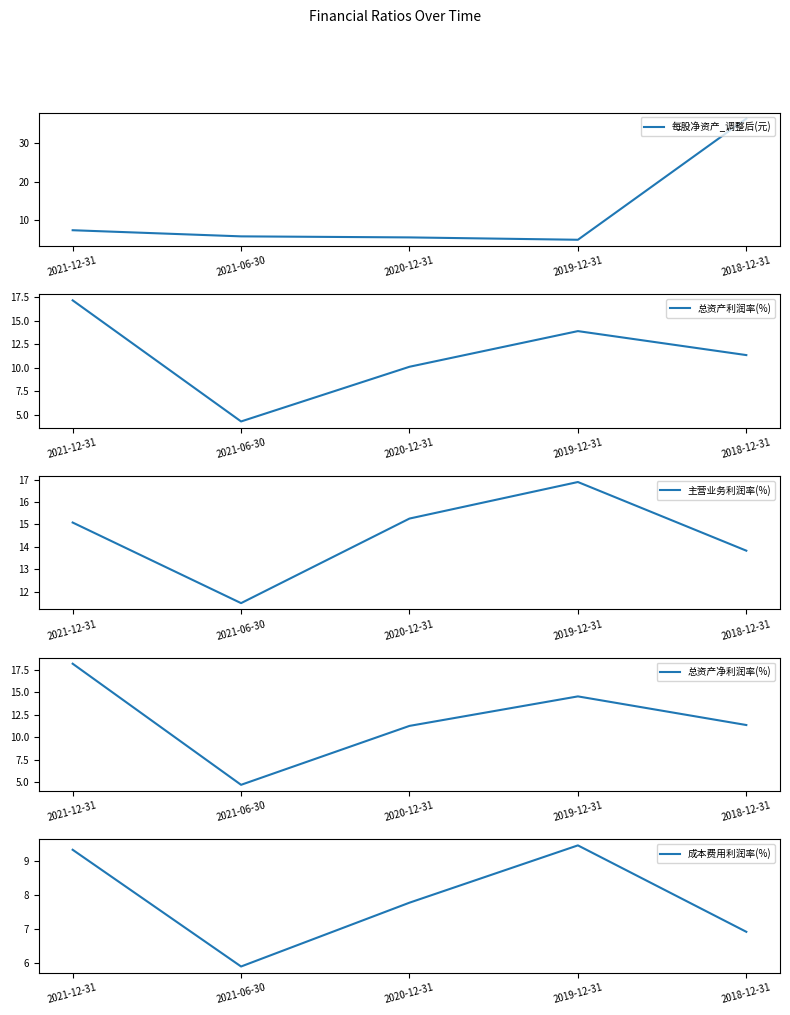

Which label corresponds to the smallest value in the chart?

2021-06-30